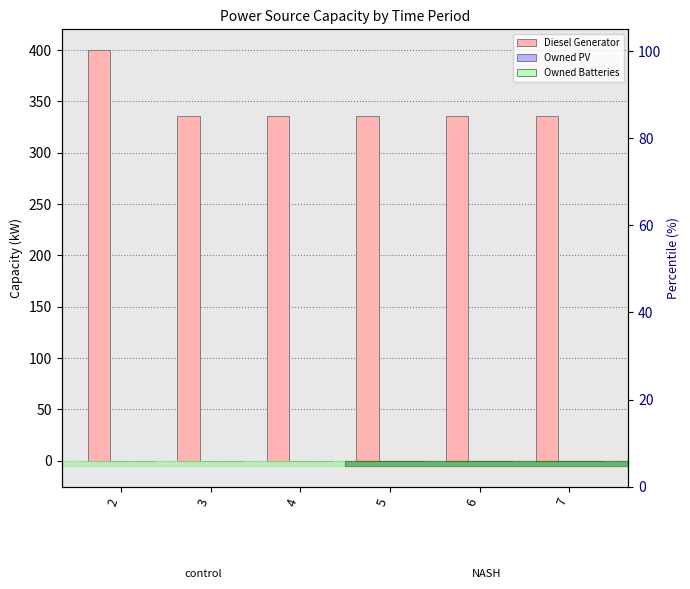

Which series has the widest spread of values?

Diesel Generator